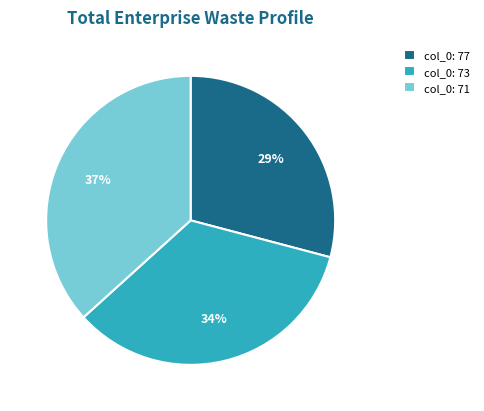

How many slices are in this pie chart?

3